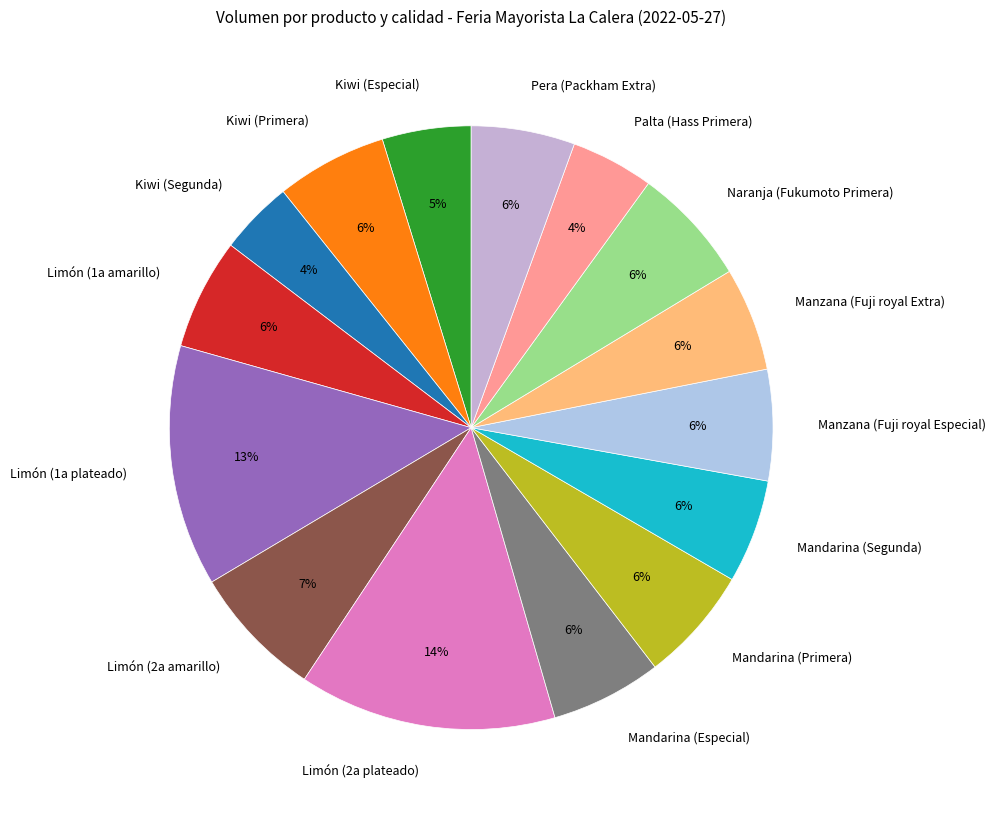

How many segments does this pie chart have?

15